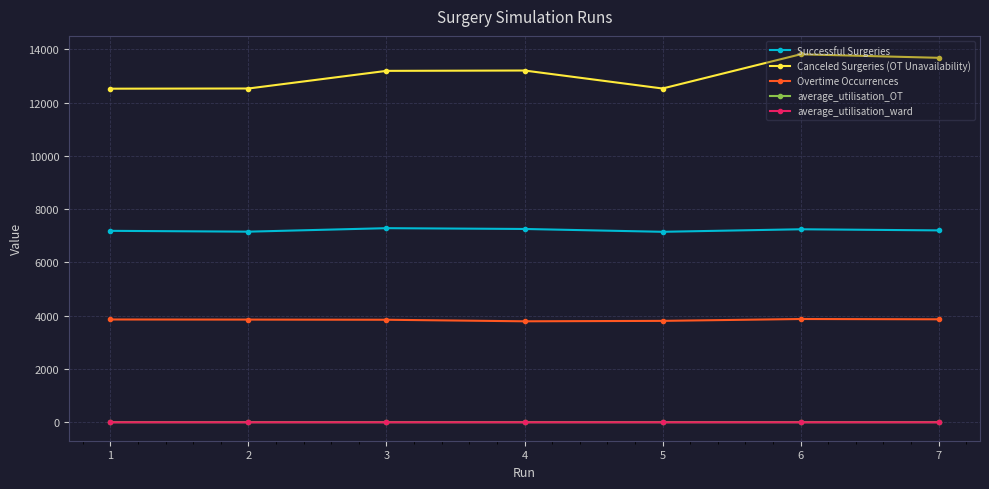

What is the spread (max minus min) of values at 6?

13812.4